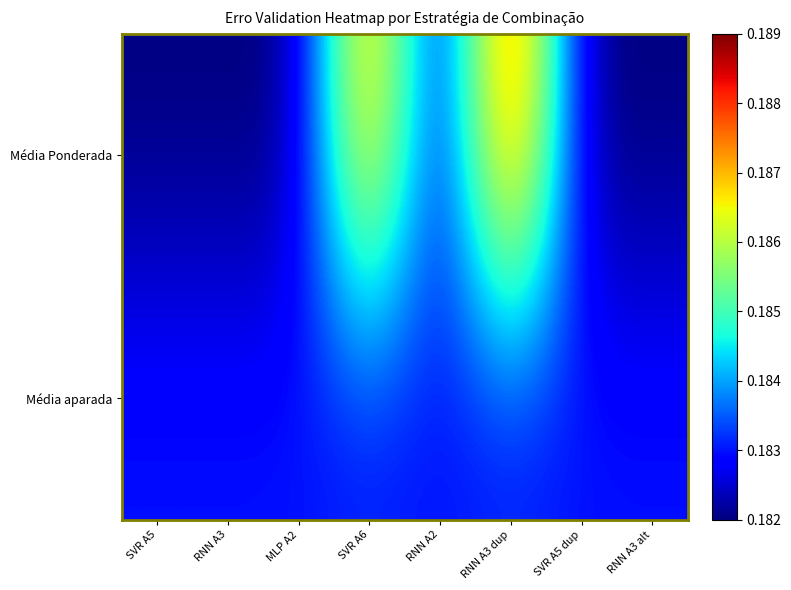

Reading left to right, what are all the values shown in this chart?

Média Ponderada: SVR A5=0.2	RNN A3=0.2	MLP A2=0.2	SVR A6=0.2	RNN A2=0.2	RNN A3 dup=0.2	SVR A5 dup=0.2	RNN A3 alt=0.2
Média aparada: SVR A5=0.2	RNN A3=0.2	MLP A2=0.2	SVR A6=0.2	RNN A2=0.2	RNN A3 dup=0.2	SVR A5 dup=0.2	RNN A3 alt=0.2